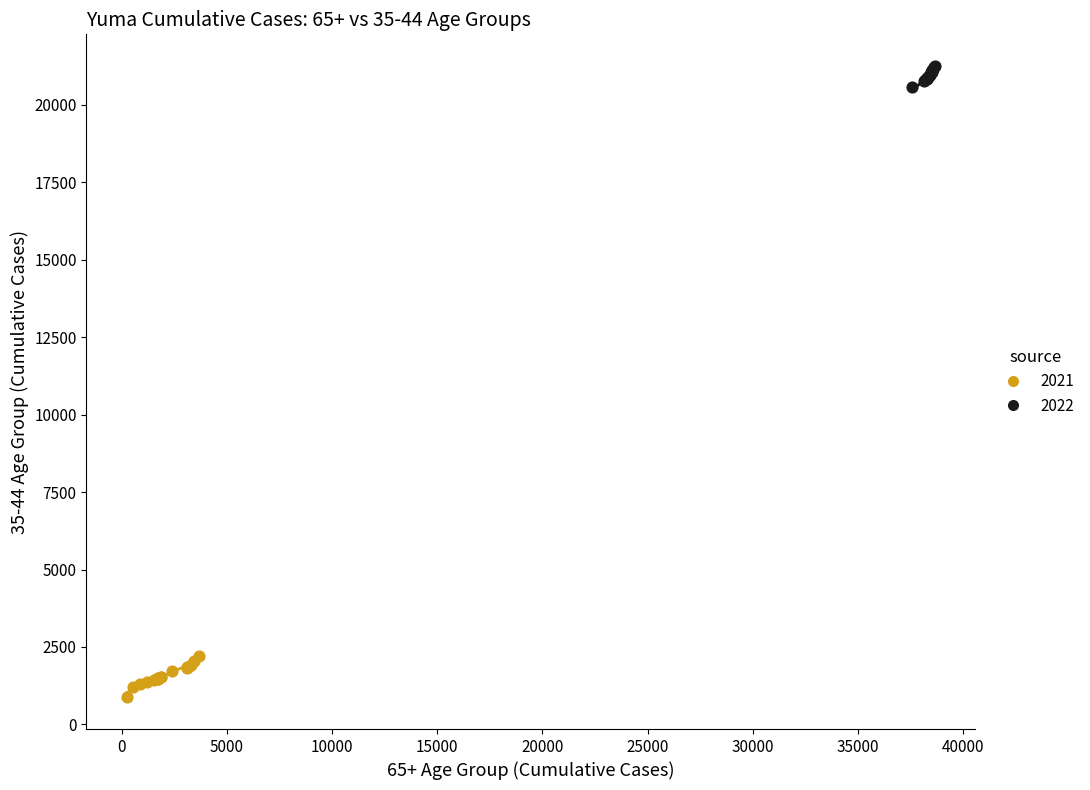

Which series reaches the maximum Y coordinate?

2022